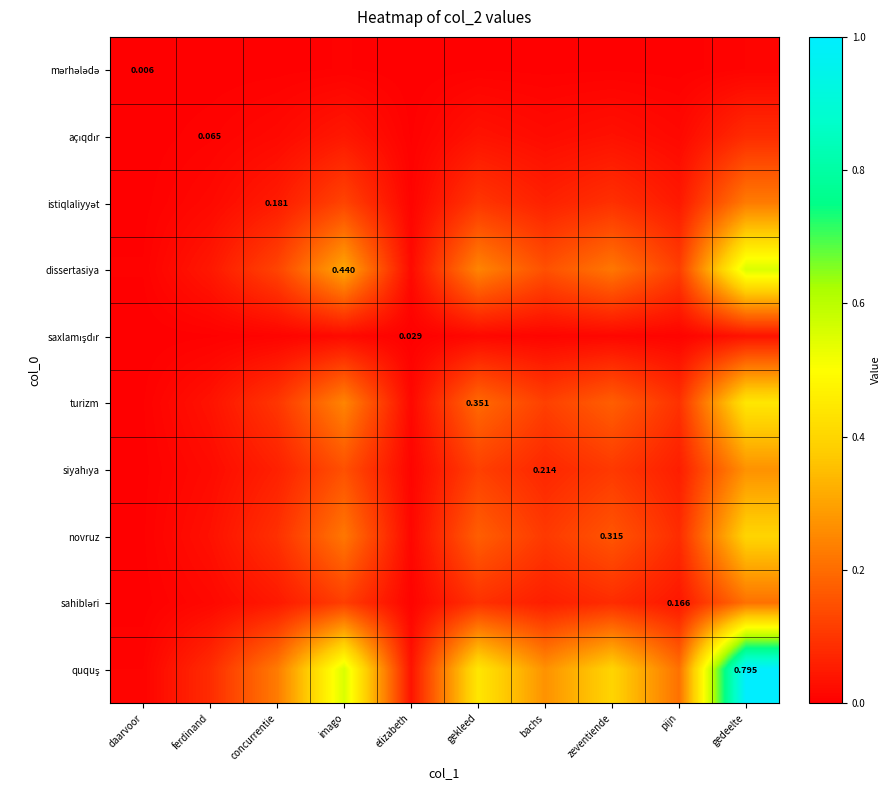

What is the total value across all series at pijn?

0.7